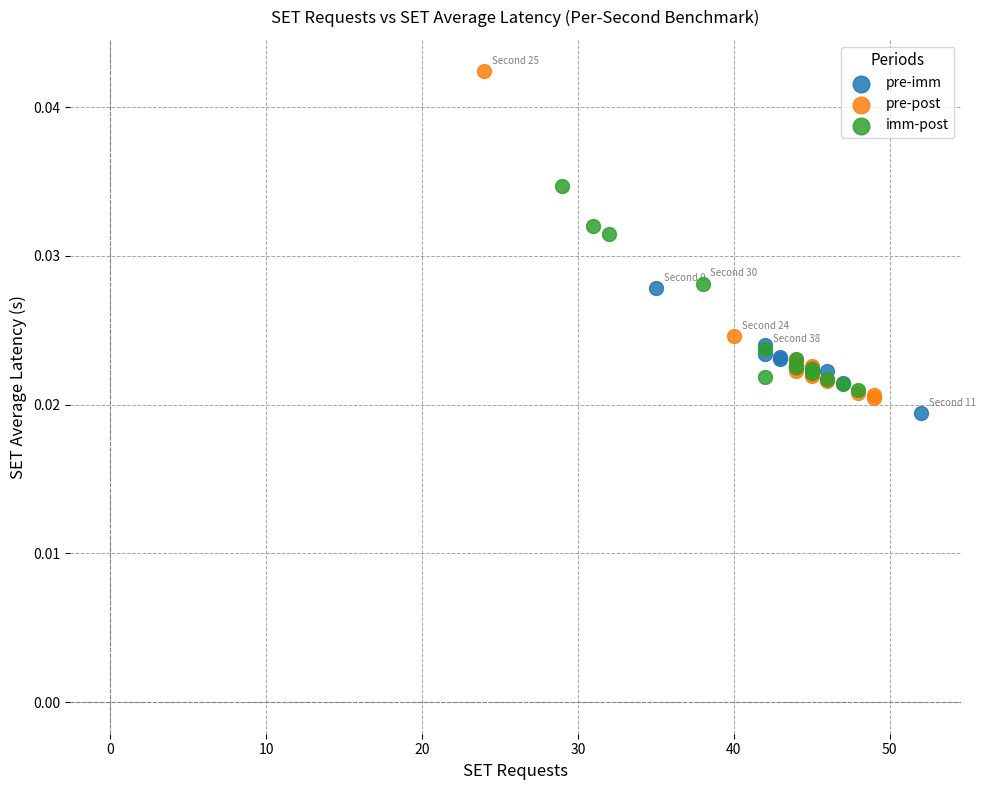

Which series contains the highest Y value?

pre-post